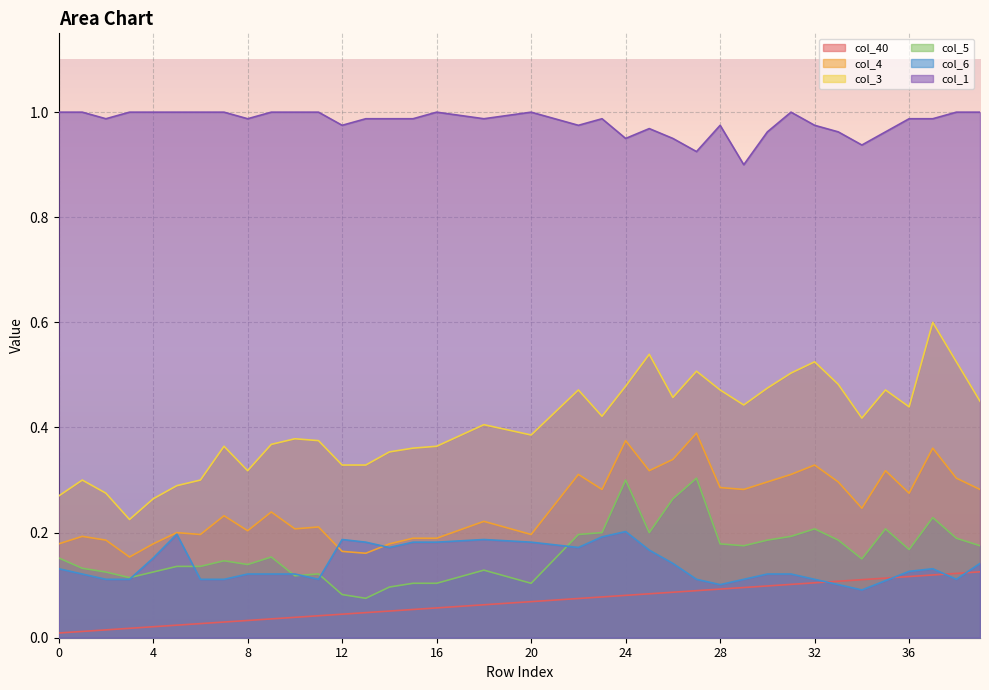

Count the number of categories in the chart.

40